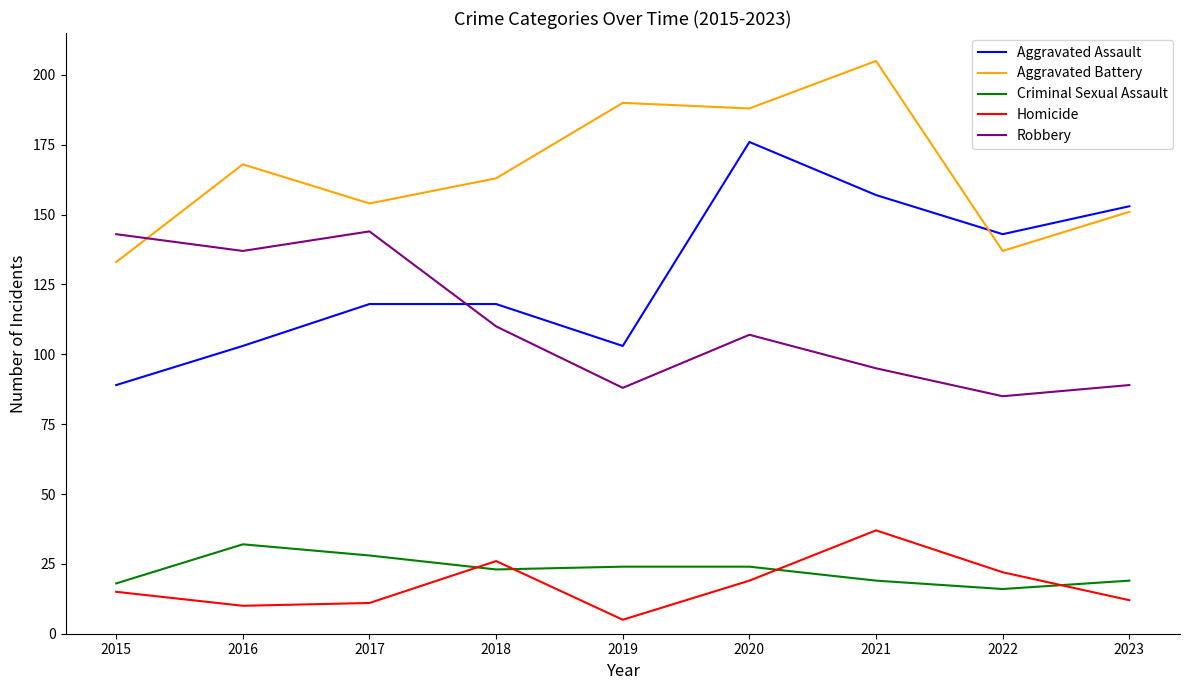

How many series are shown in this chart?

5